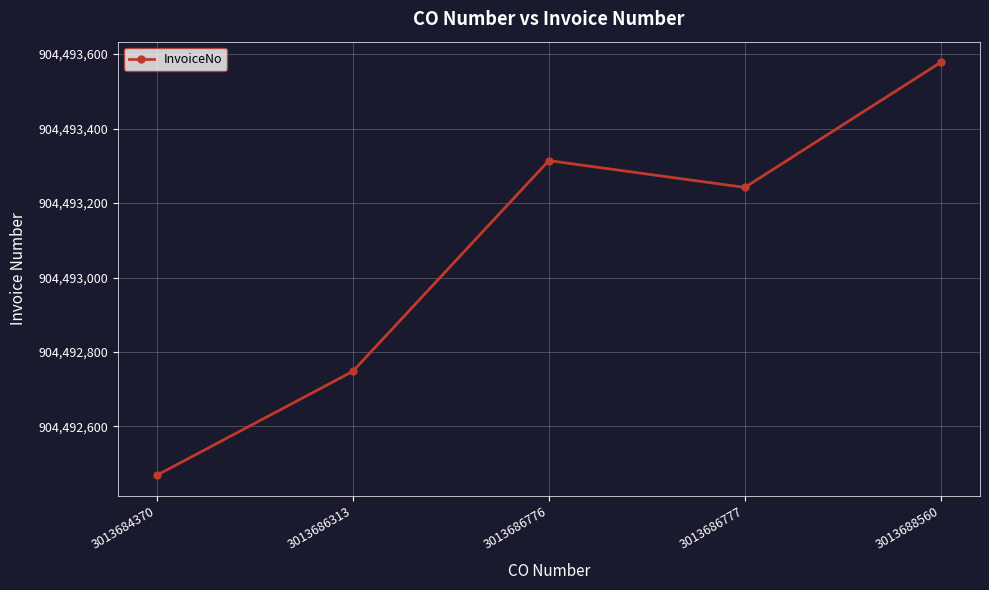

What is the difference between the second highest and minimum values?

845